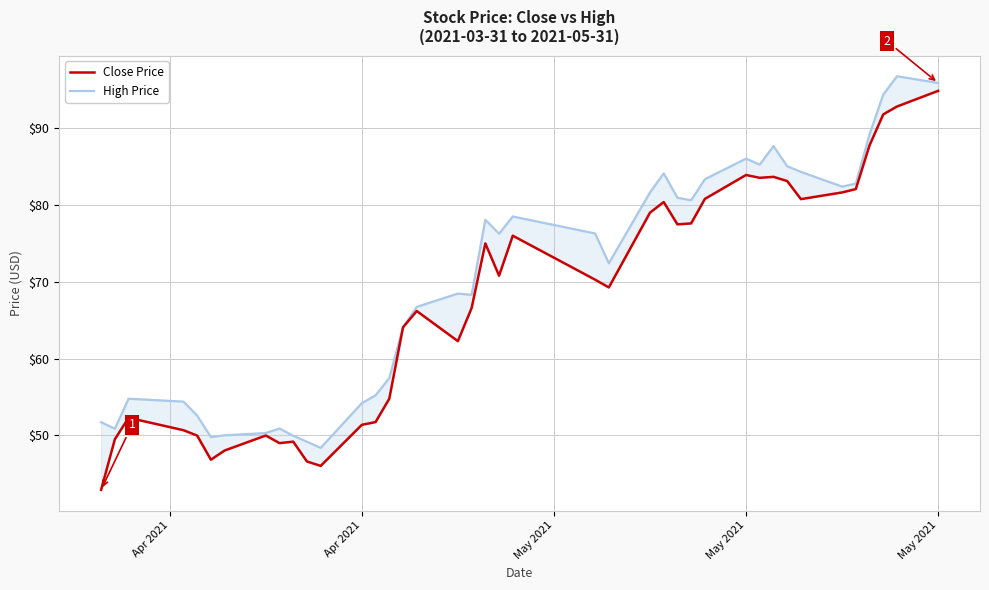

Is the value of High Price at 10 greater than the value of Close Price at 21?

No